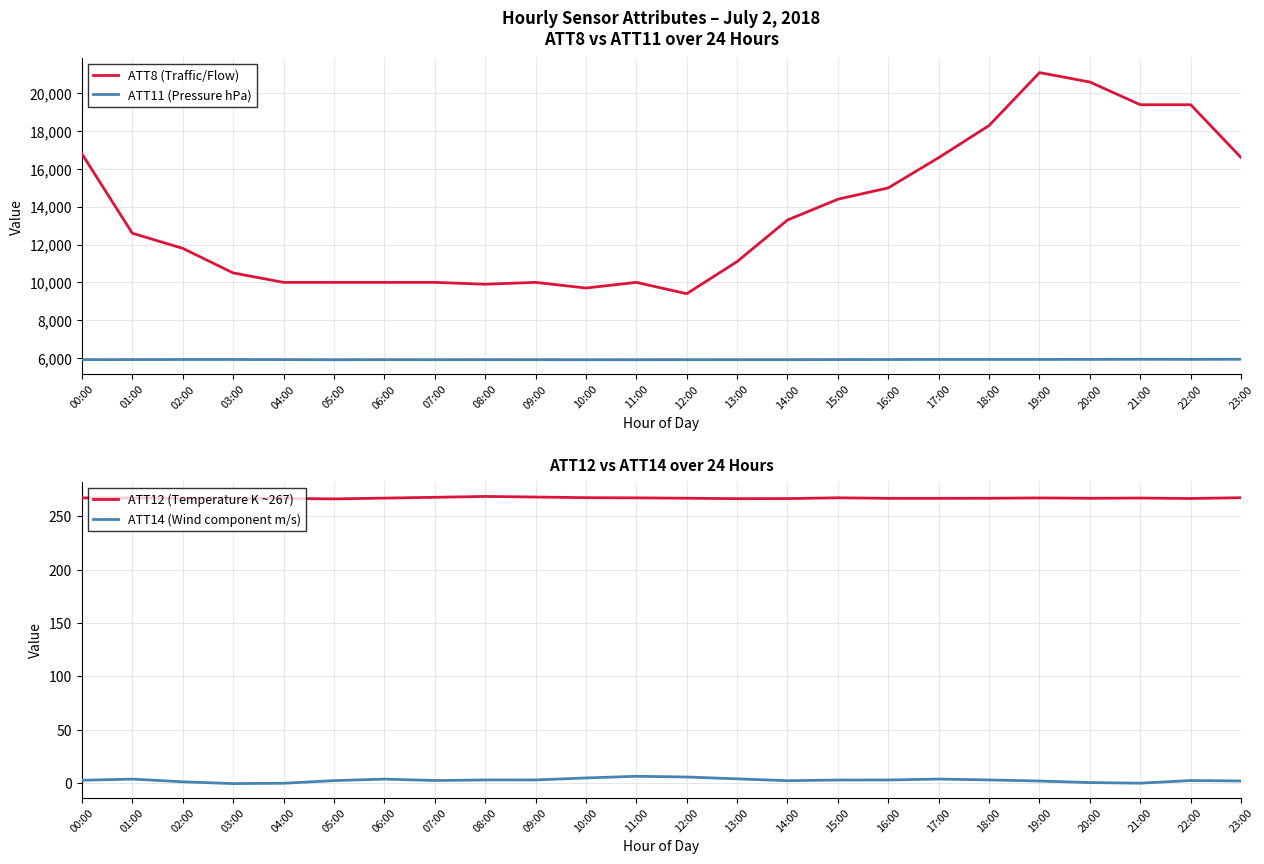

Which has a higher value, 05:00 or 20:00?

20:00